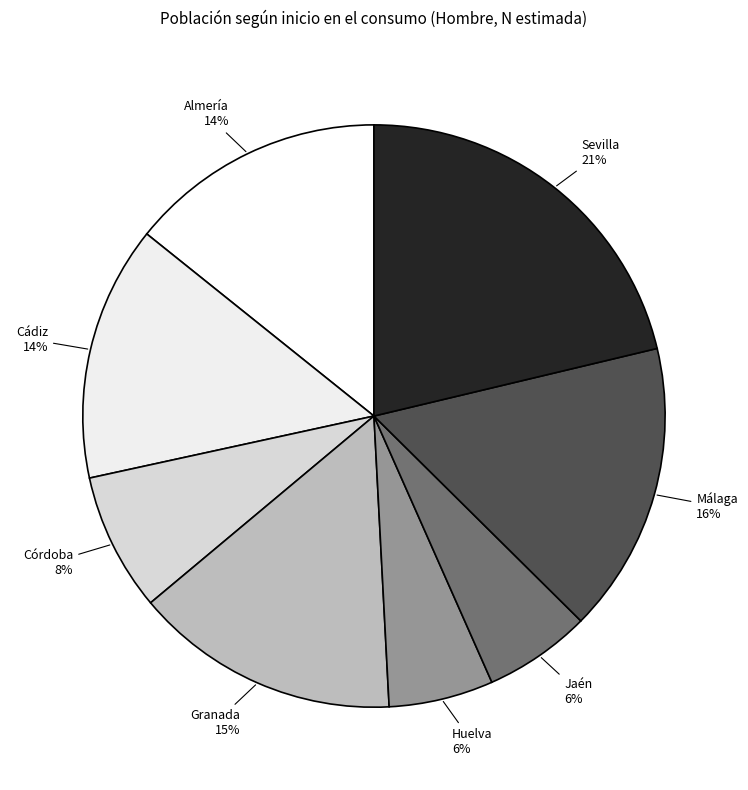

What is the ratio of the value at Málaga to the value at Cádiz?

1.1